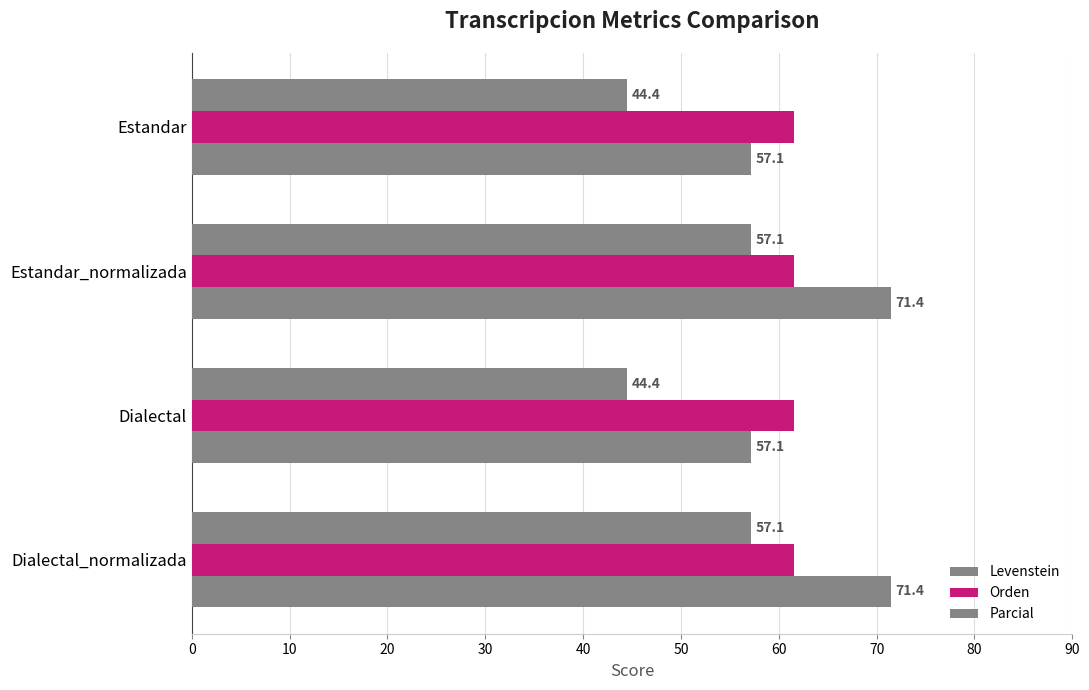

Count the number of data series in this chart.

3